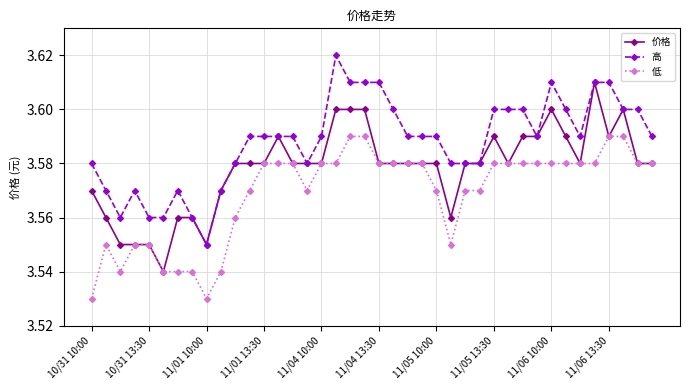

True or false: 高 and 低 cross at least once.

False